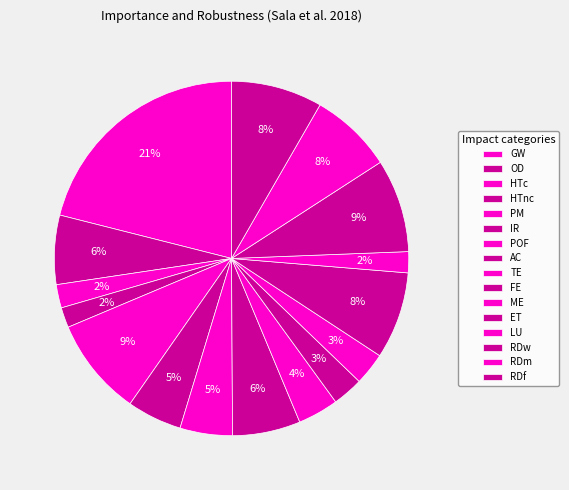

Is it true that ET is 8% of the pie?

True